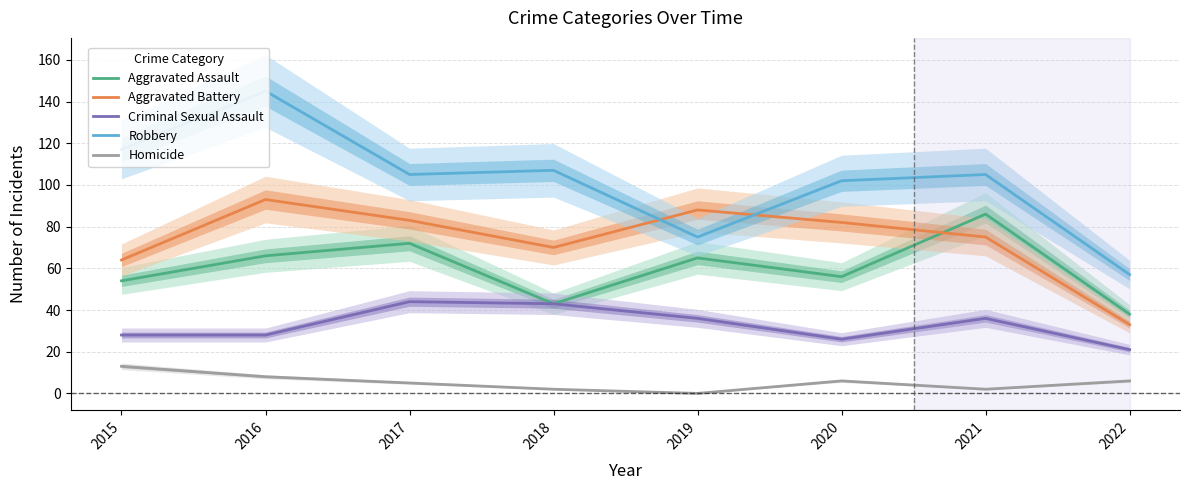

How many interior local valleys does the Criminal Sexual Assault series have?

1